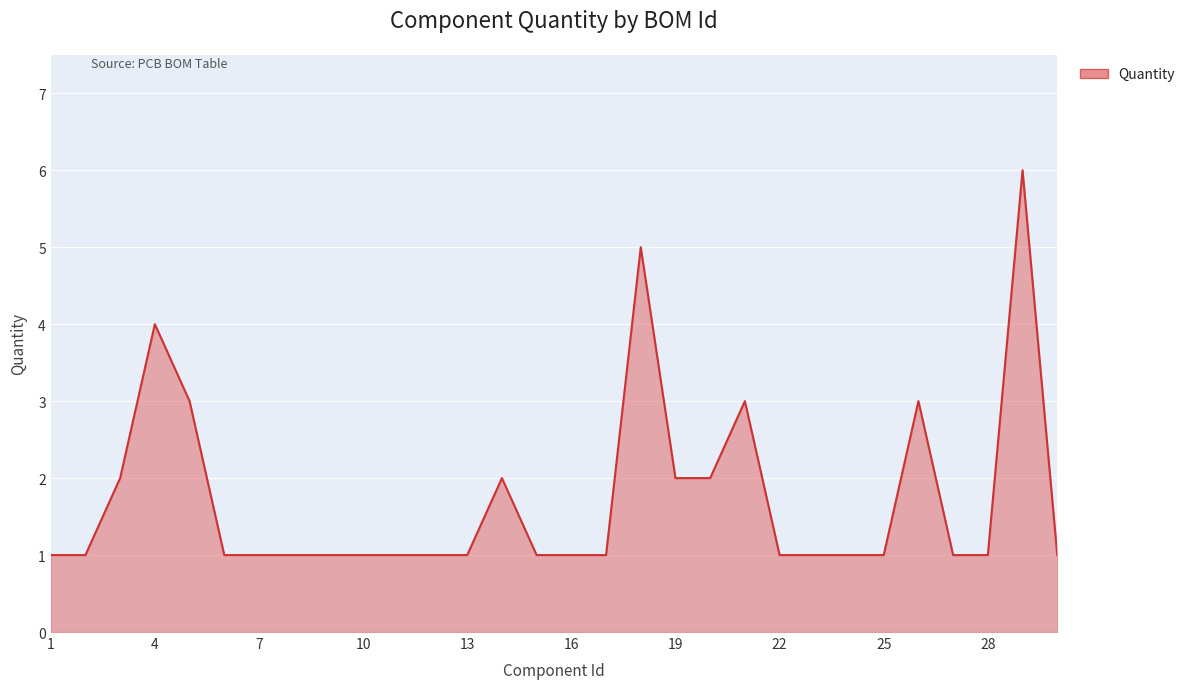

What is the difference between the maximum and minimum values?

5